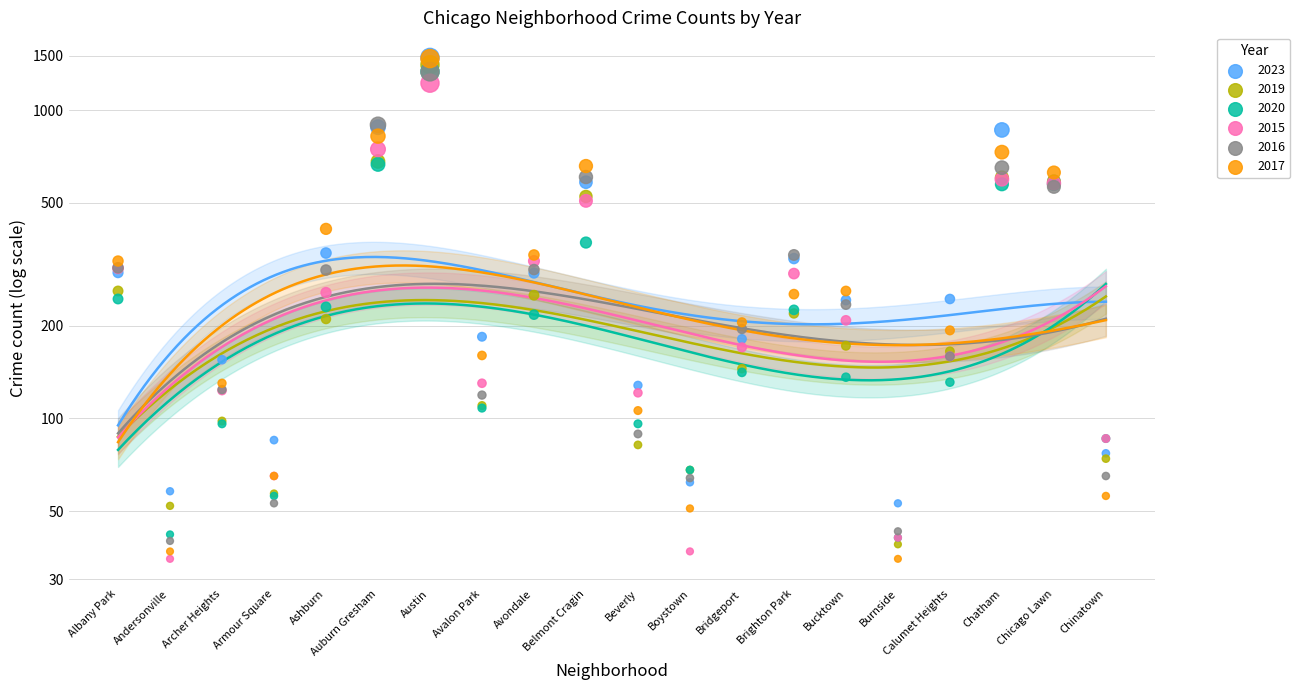

At which category is the sum across all series the highest?

Austin